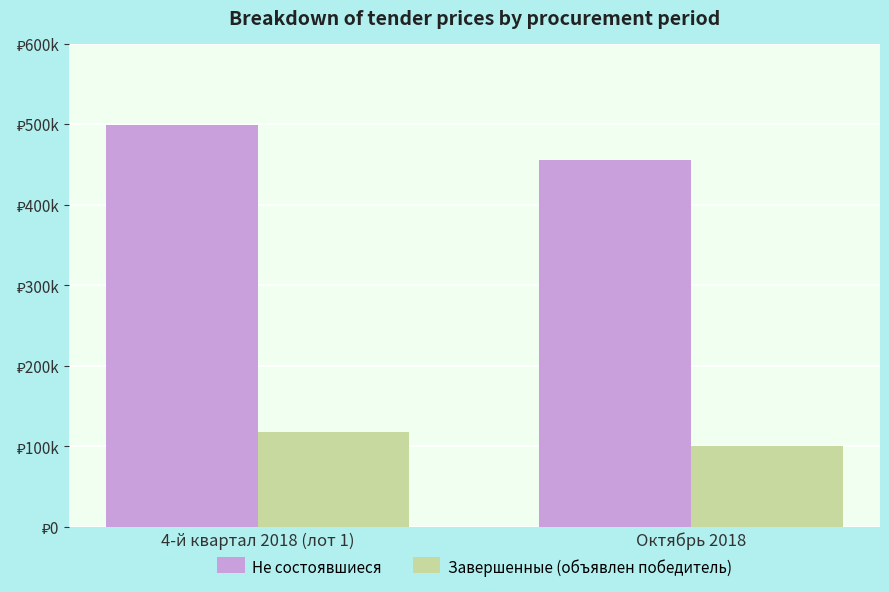

Rank the categories by Завершенные (объявлен победитель) value from lowest to highest.

Октябрь 2018, 4-й квартал 2018 (лот 1)